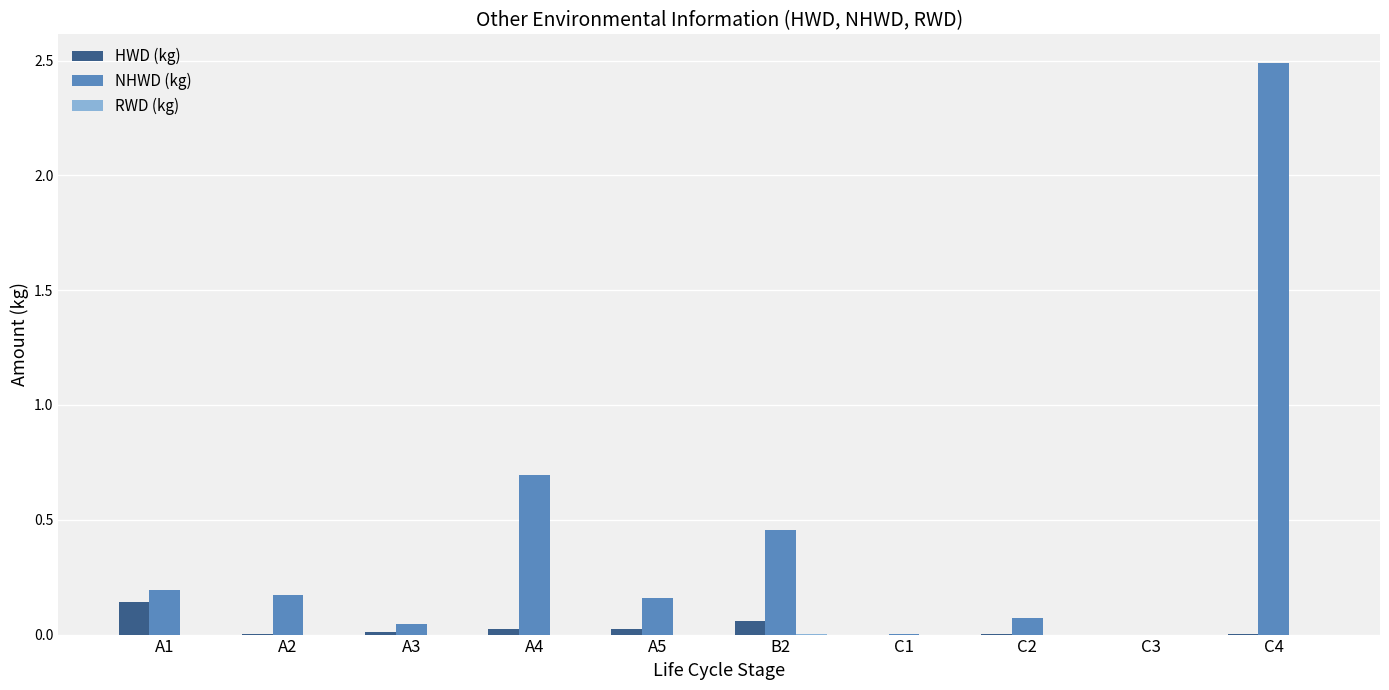

Which category has the highest value in the NHWD (kg) series?

C4